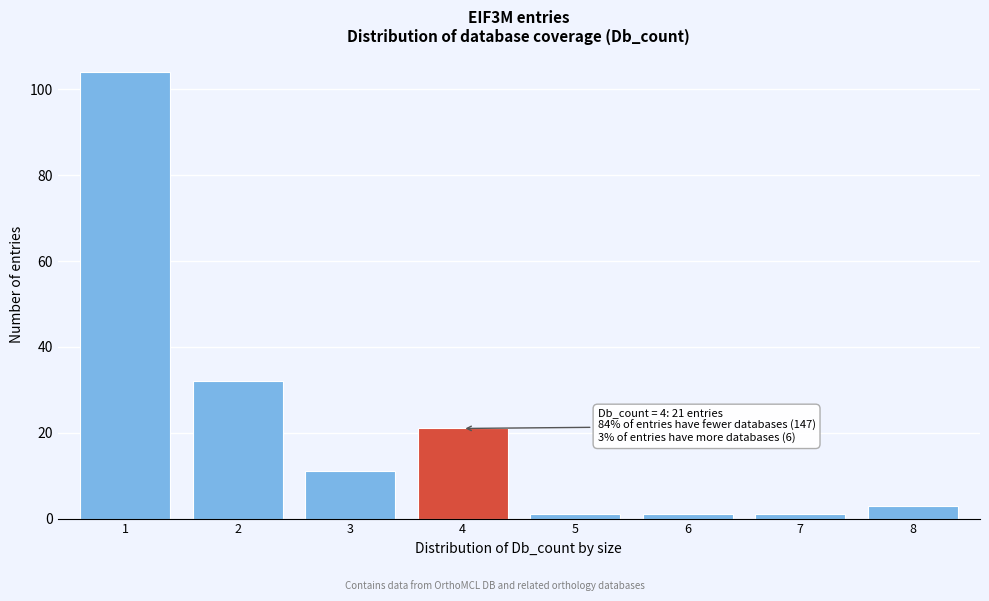

Reading right to left, extract all data points from this chart.

3	1	1	1	21	11	32	104